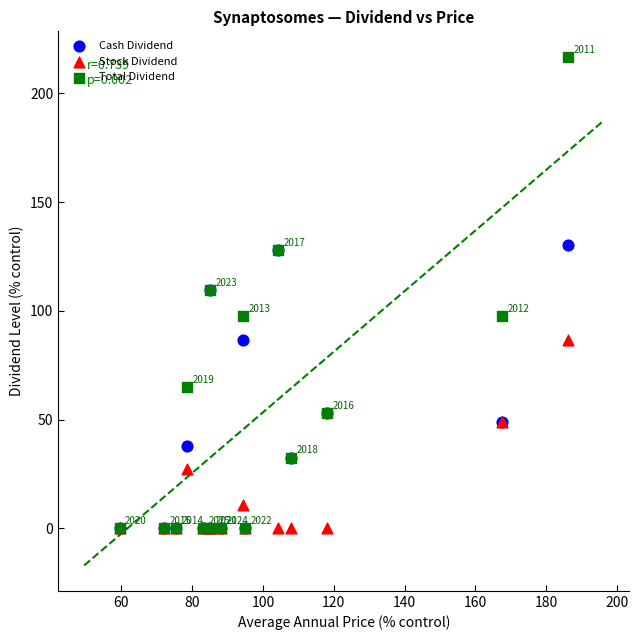

Which series has the largest Y range (max minus min)?

Total Dividend